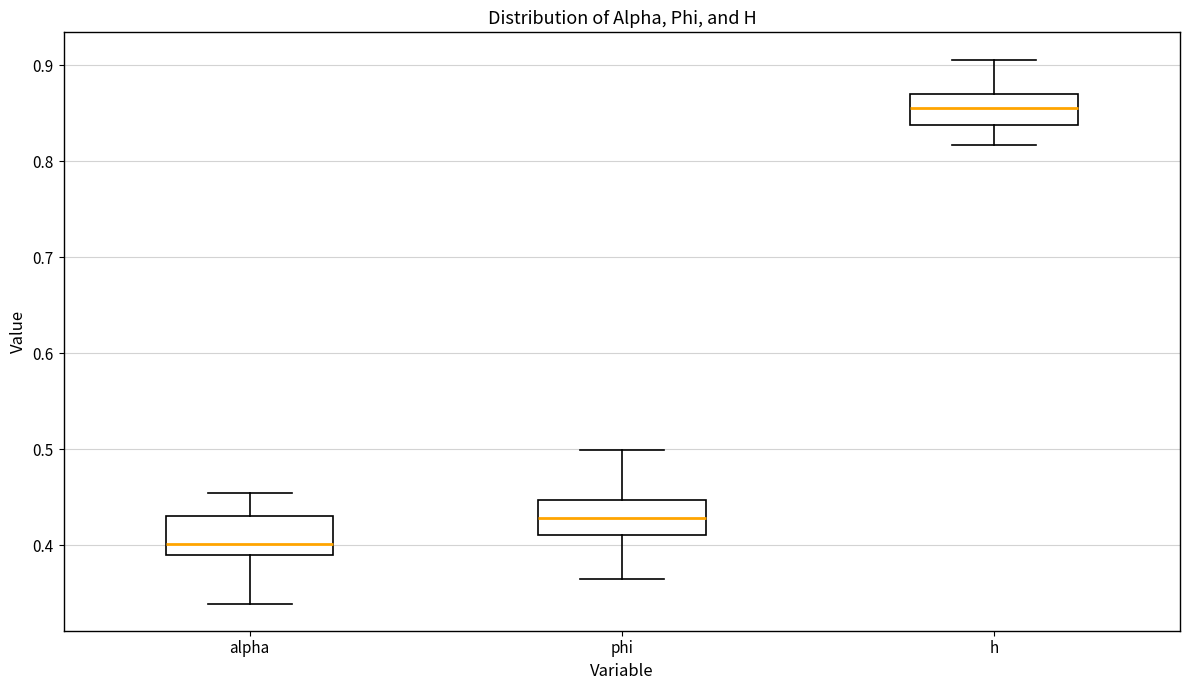

Where is the upper edge of the box for h on the y-axis? The values are not printed on the chart, so give them approximately, as read against the axis.

0.87